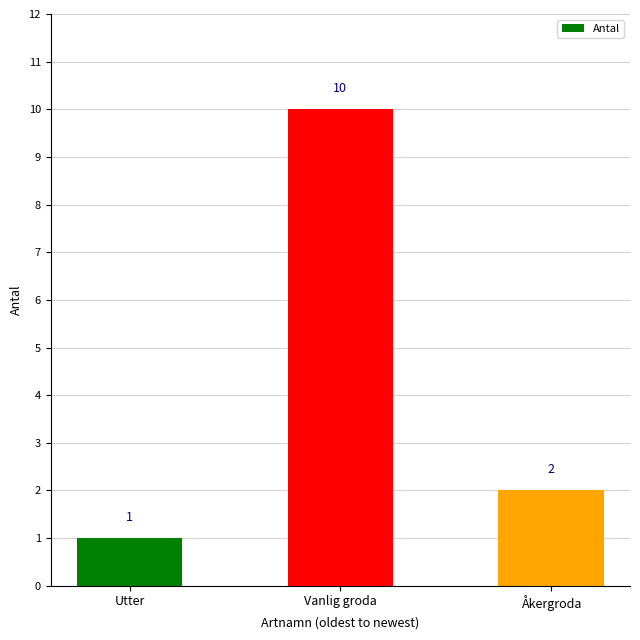

What is the value of the 2nd bar from the left?

10